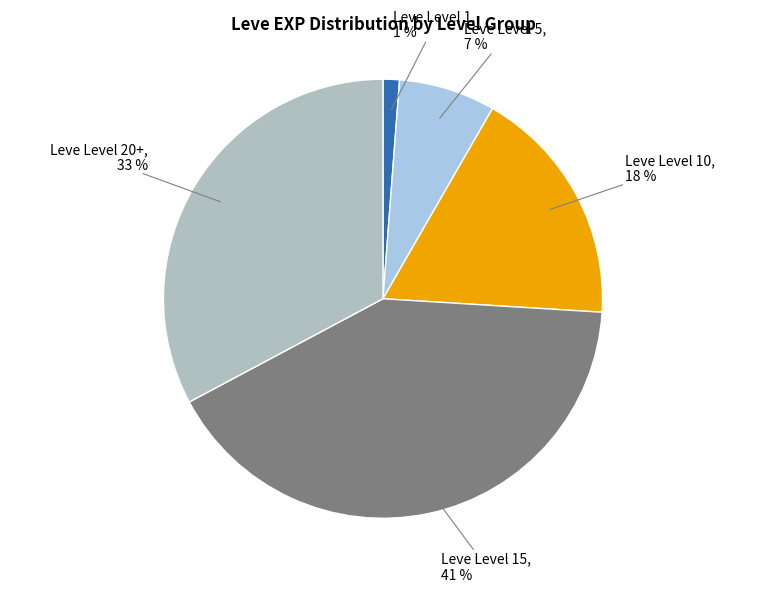

To the nearest percent, what is the average slice percentage?

20%